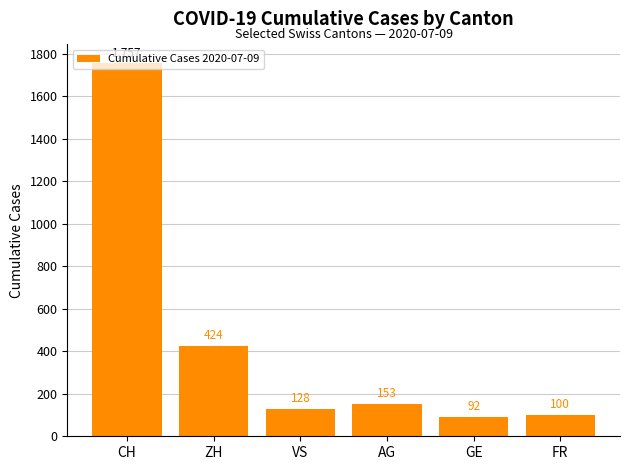

List the labels in order of value, smallest first.

GE, FR, VS, AG, ZH, CH